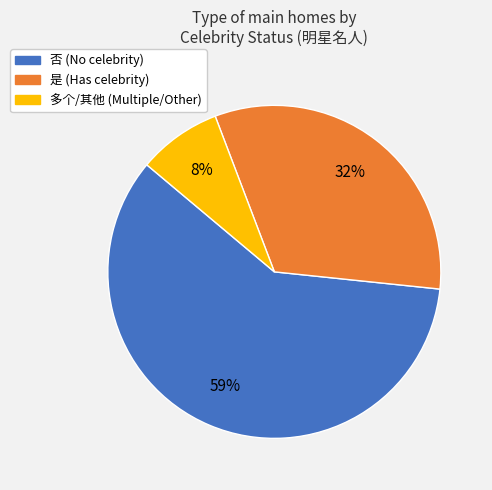

To the nearest percent, what is the average slice percentage?

33%